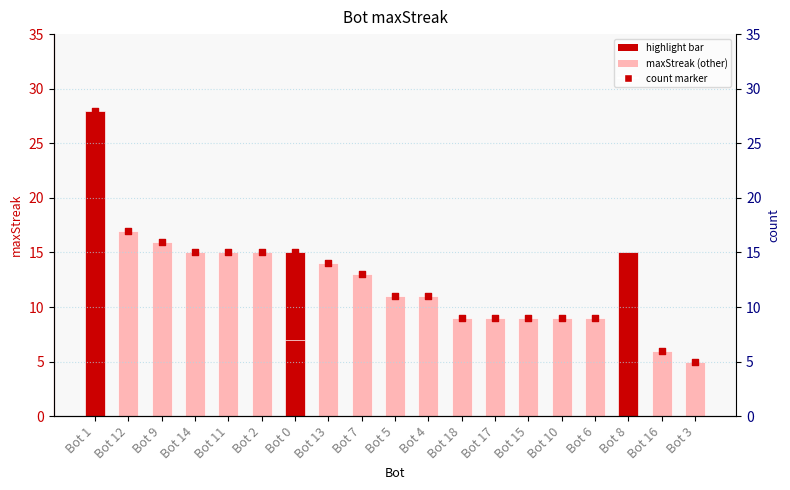

Approximately how many times larger is the value at 6 compared to 9?

0.6